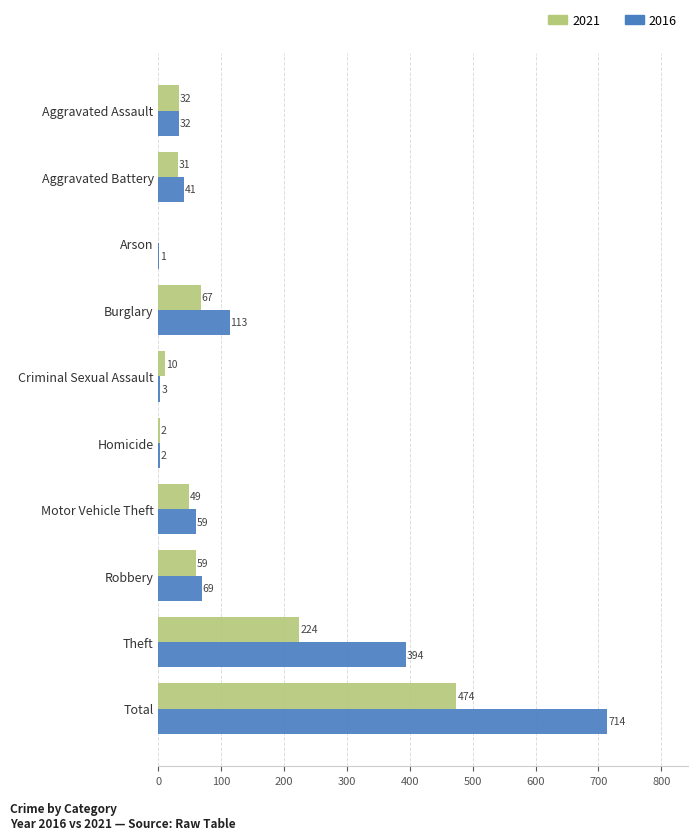

What is the sum of the 2021 values at Theft and Criminal Sexual Assault?

234